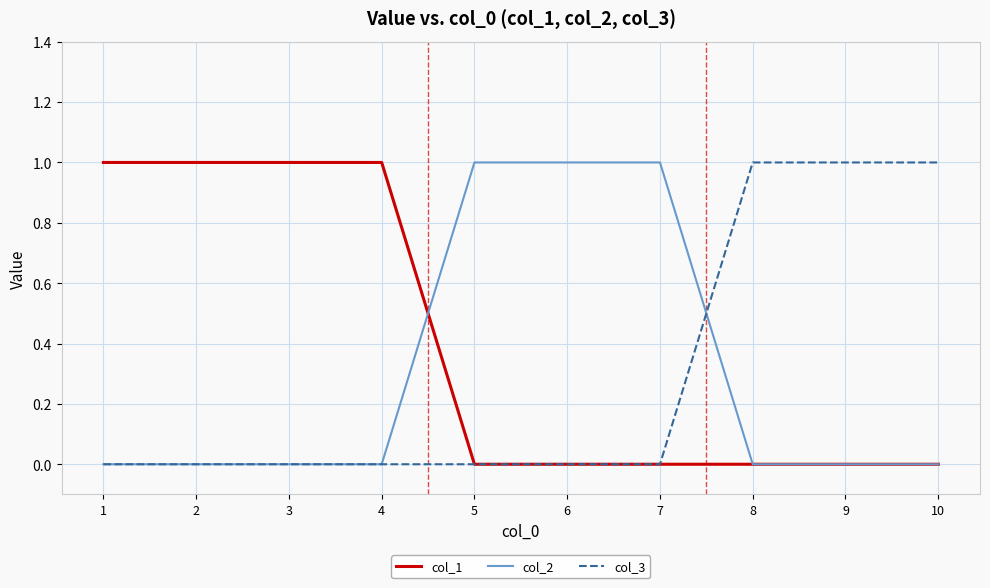

Which series has the largest total across all categories?

col_1